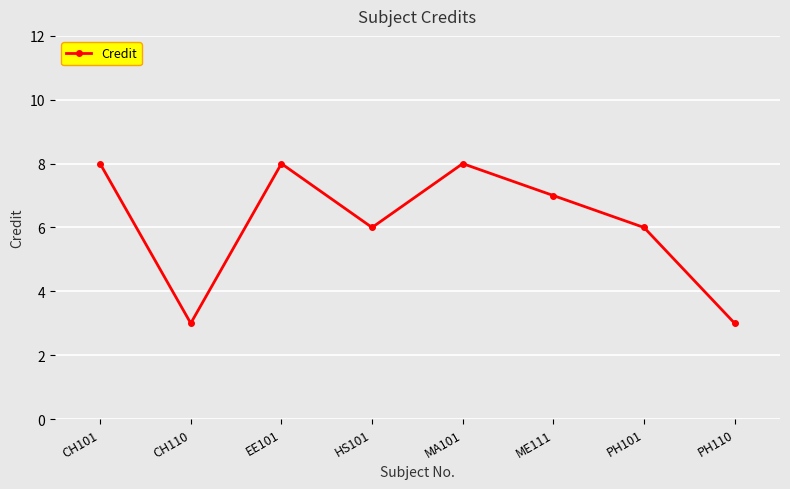

The value at PH101 is 6. True or false?

True